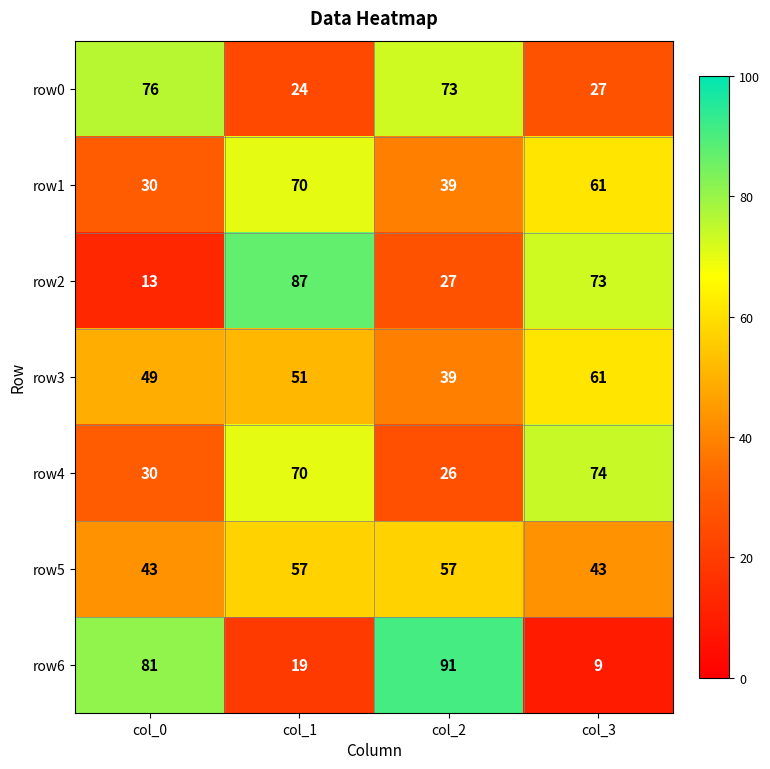

What is the spread (max minus min) of values at col_2?

65